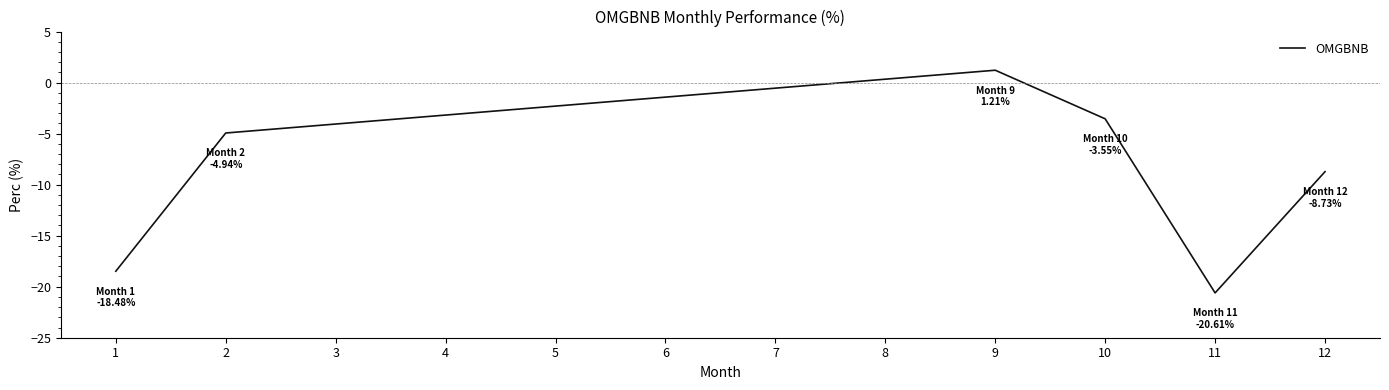

Rank the categories by value from lowest to highest.

11, 1, 12, 2, 10, 9